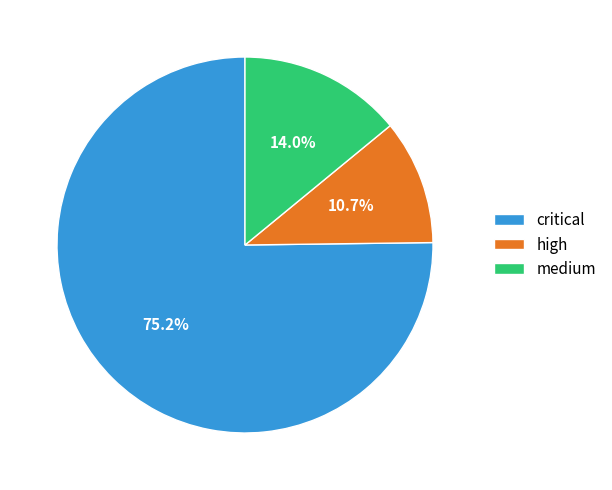

Rank the categories by value from lowest to highest.

high, medium, critical